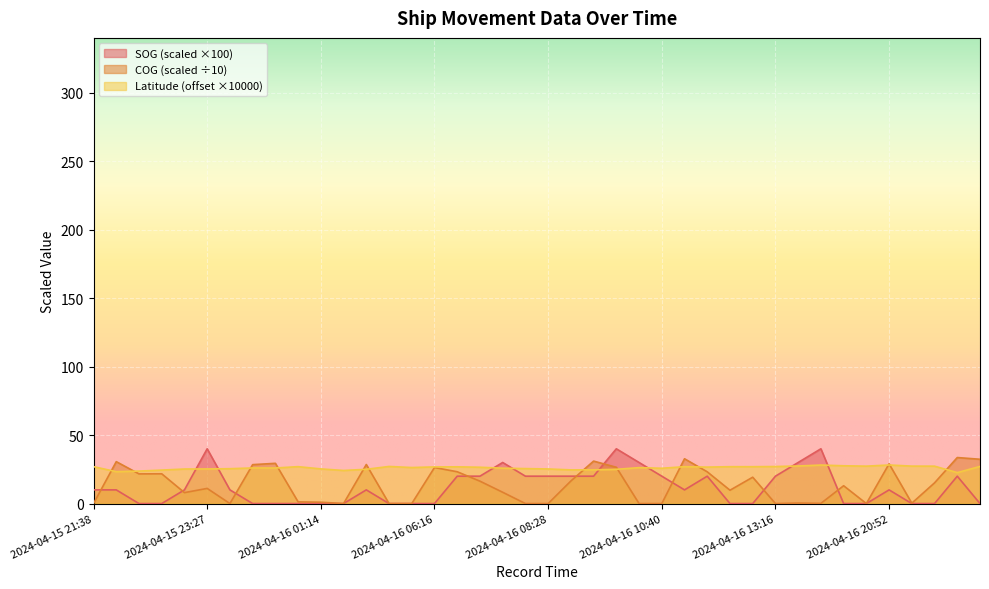

At 2024-04-15 23:02, list the series in order from smallest to largest.

SOG, COG, Latitude